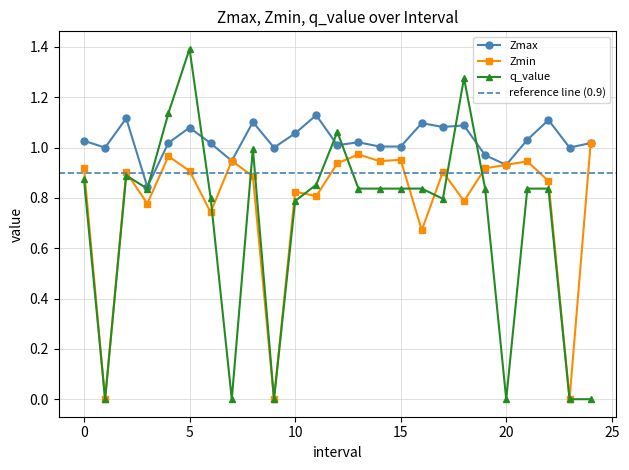

Which has a higher value, 23.0 or 24.0?

24.0